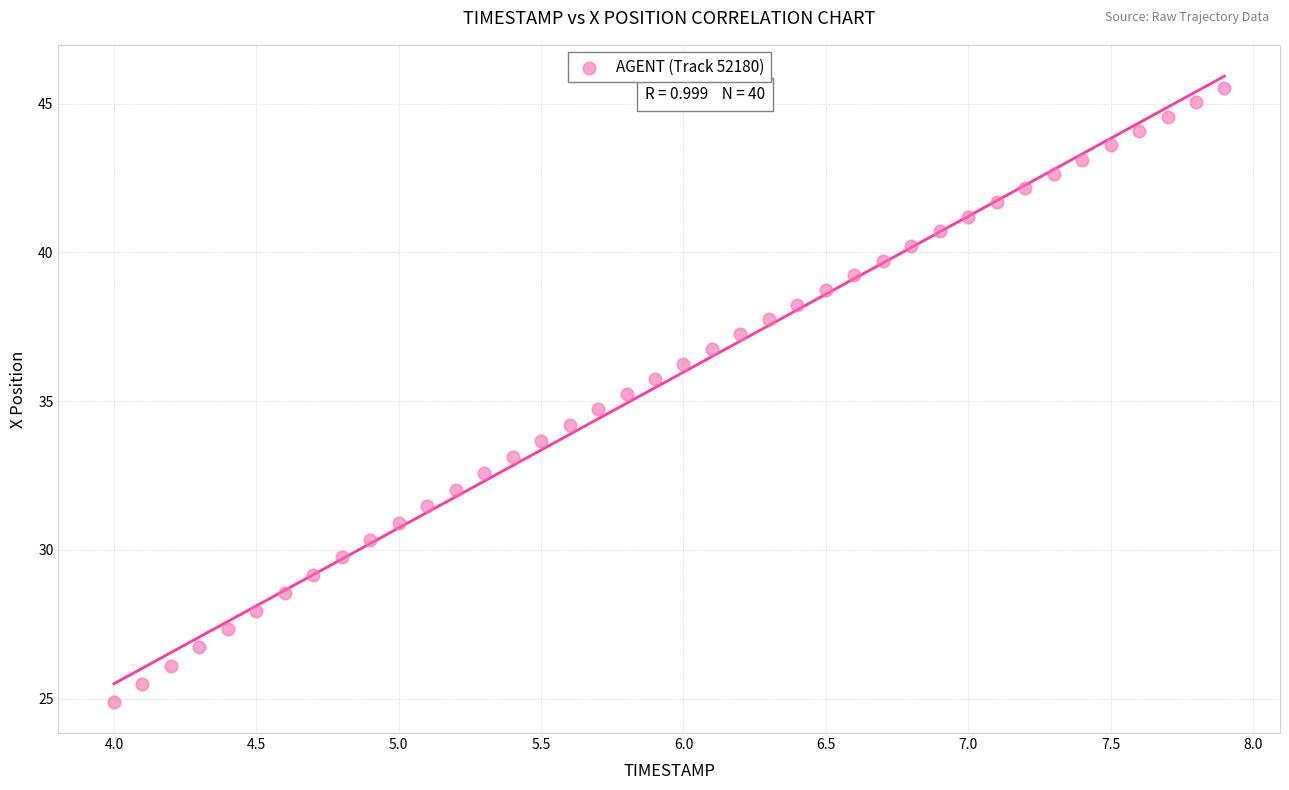

What is the range of X values (max minus min)?

3.9